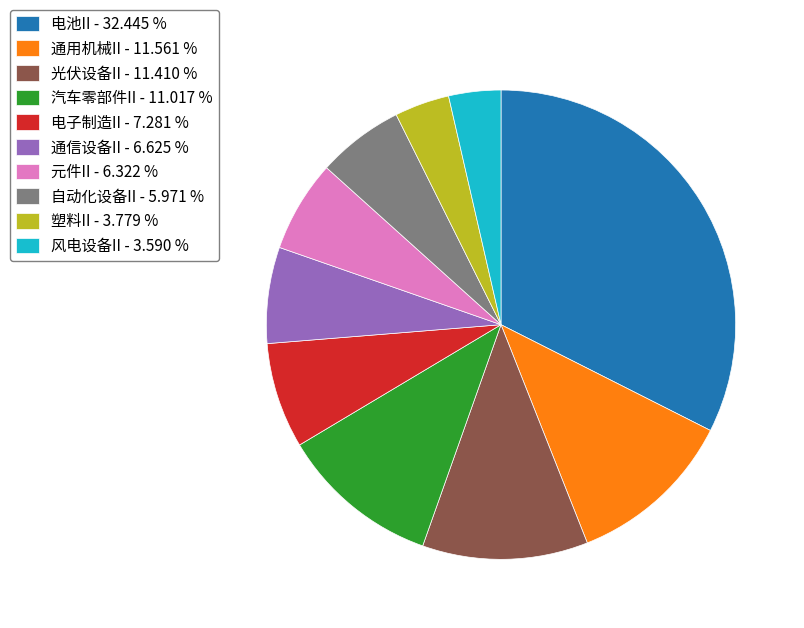

Combined, do 通信设备II - 6.625 % and 光伏设备II - 11.410 % account for over 50%?

No